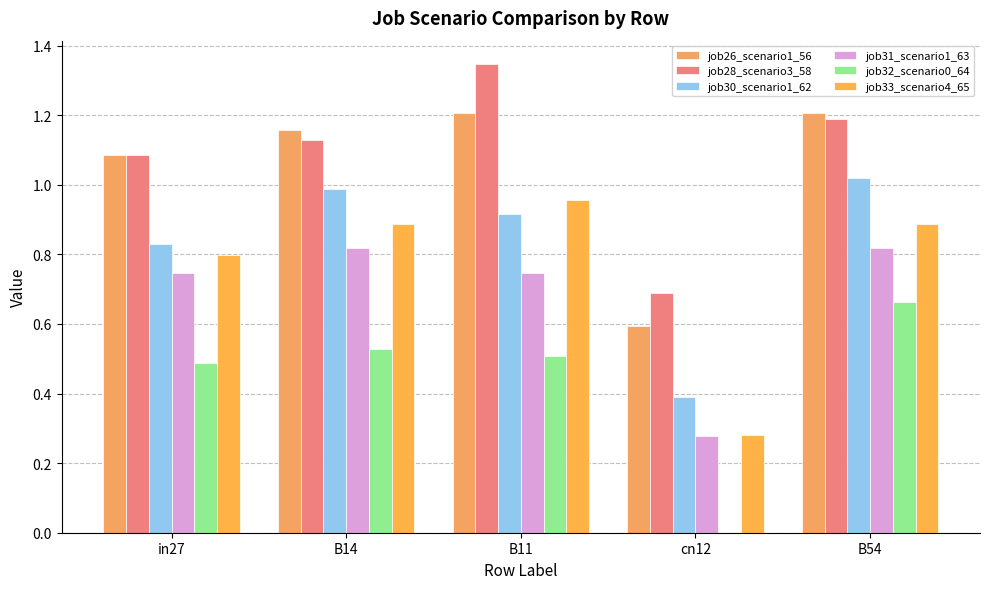

What is the difference between the second highest and minimum values in the job33_scenario4_65 series?

0.6